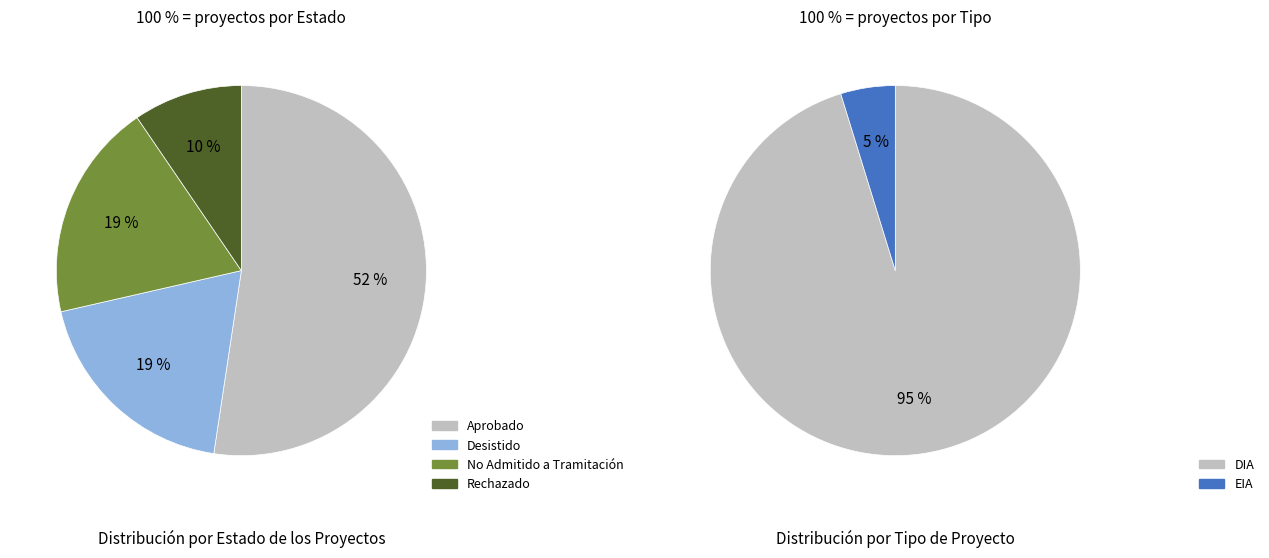

To the nearest percent, what percentage of the pie is EIA?

5%